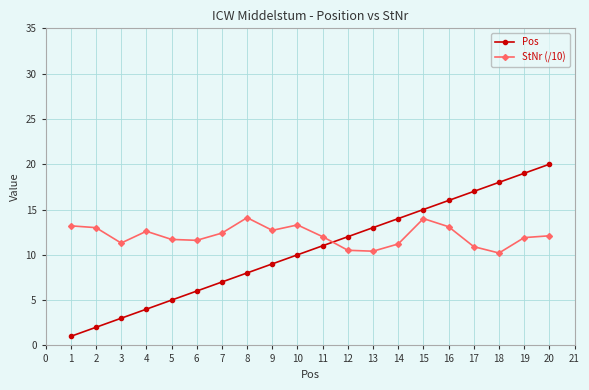

Count the number of data series in this chart.

2